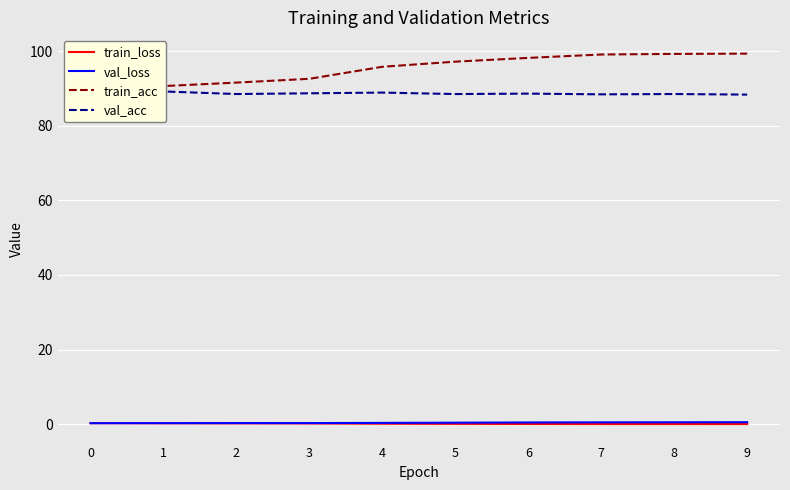

How many data points in train_acc are less than 97?

5